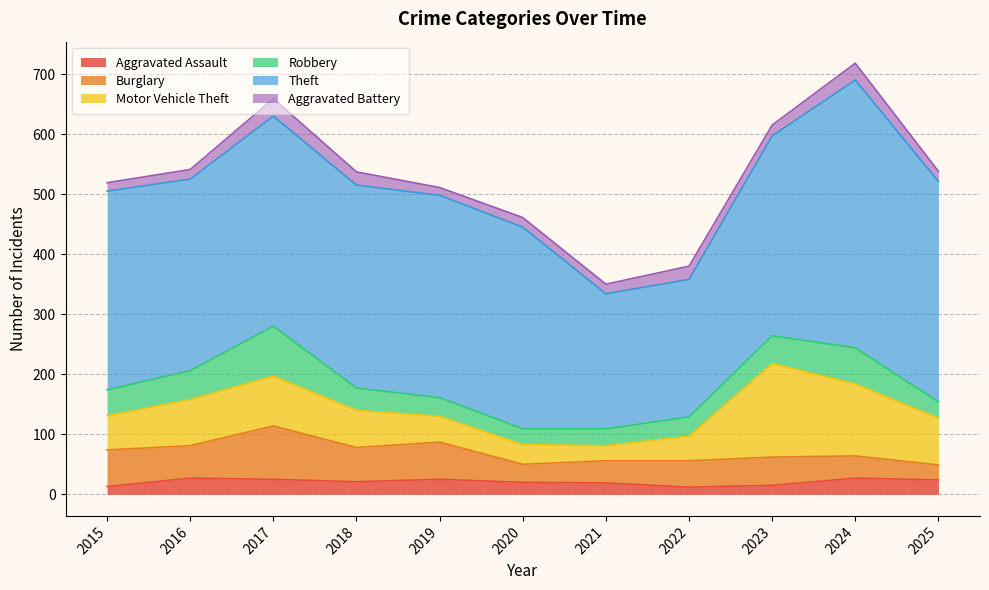

Rank the series by their maximum value, from lowest to highest.

Aggravated Assault, Aggravated Battery, Robbery, Burglary, Motor Vehicle Theft, Theft